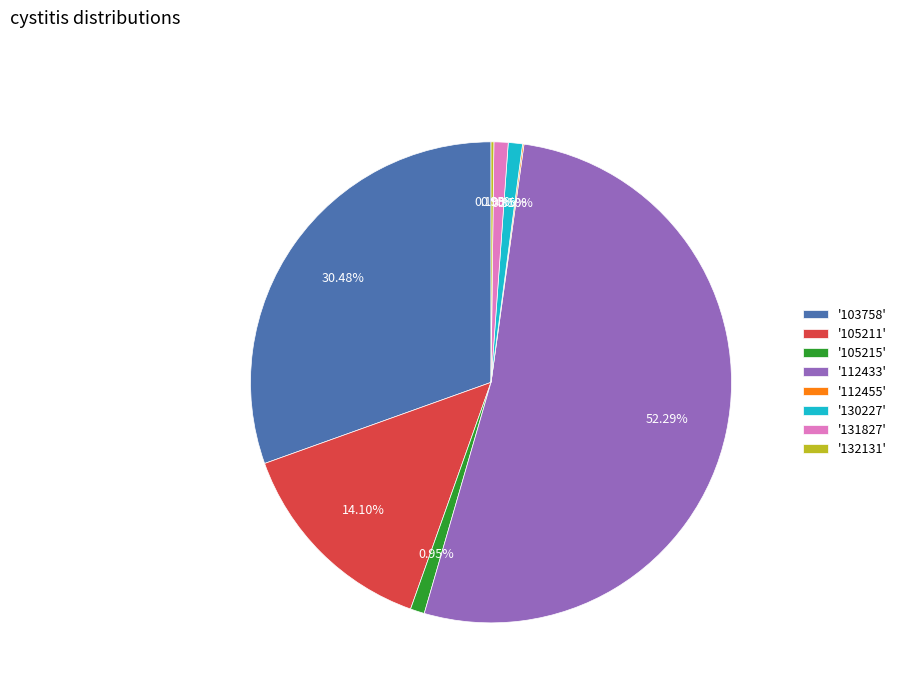

What is the ratio of the value at '105211' to the value at '131827'?

14.8